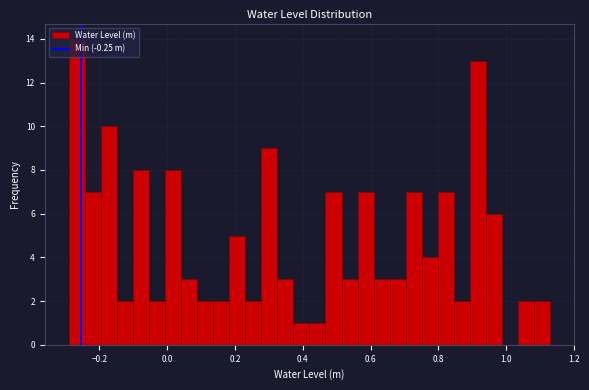

Read against the x-axis, roughly where is the centre of the tallest bar?

-0.26